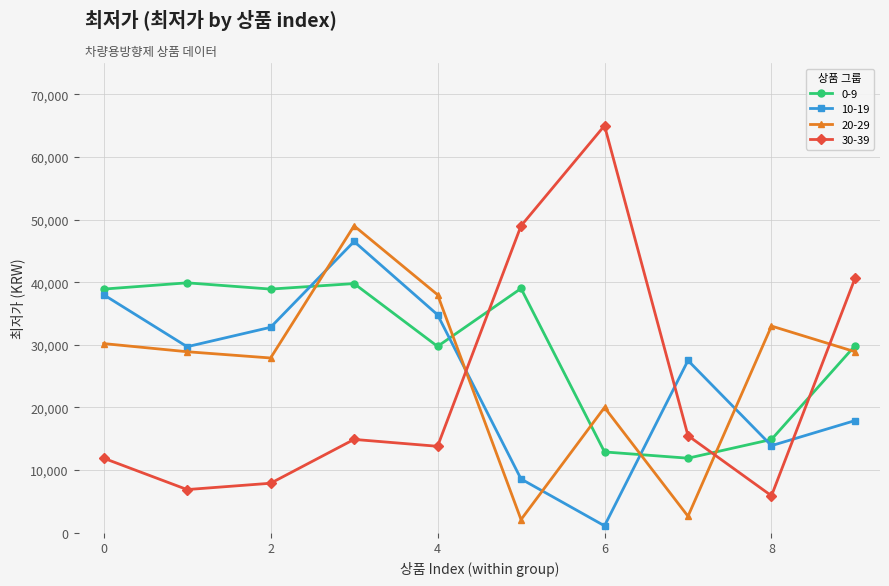

What is the lowest value of the 30-39 series?

5900